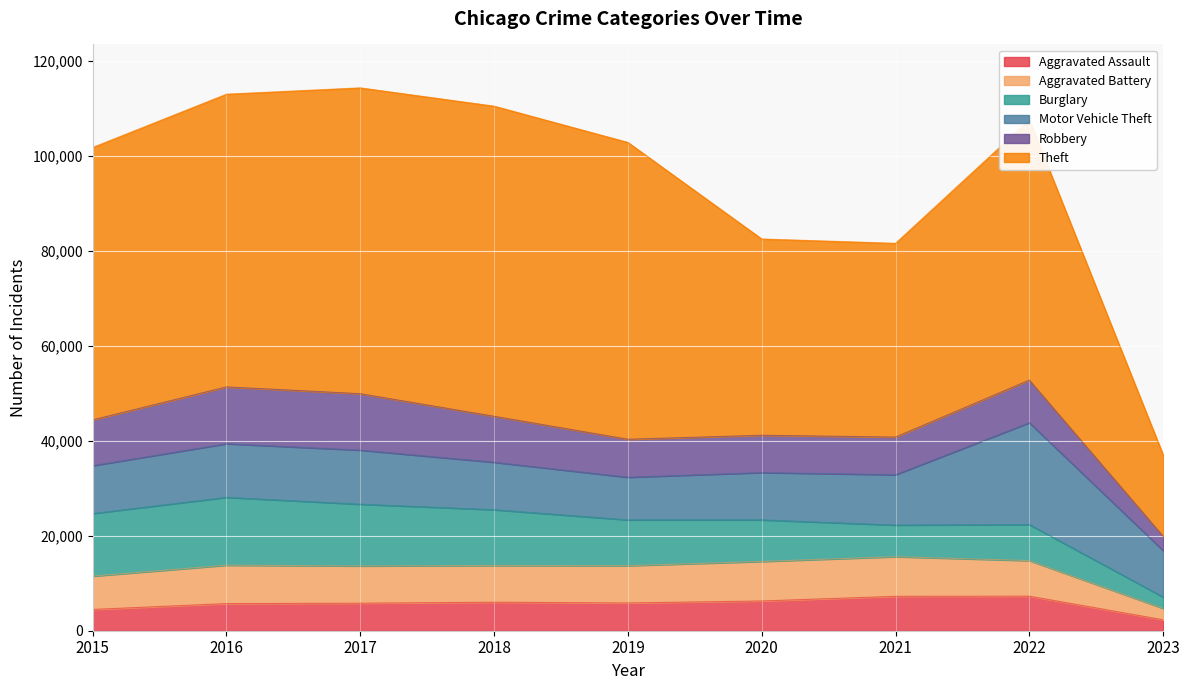

Reading left to right, transcribe all the data shown in this chart.

Aggravated Assault: 4480	5712	5793	6001	5841	6263	7243	7275	2306
Aggravated Battery: 7018	8085	7845	7734	7857	8319	8347	7486	2395
Burglary: 13184	14289	13001	11746	9639	8757	6659	7594	2402
Motor Vehicle Theft: 10068	11286	11380	9985	8977	9957	10598	21436	9770
Robbery: 9638	11960	11880	9680	7994	7855	7918	8969	3014
Theft: 57350	61619	64381	65286	62491	41316	40791	54764	17125